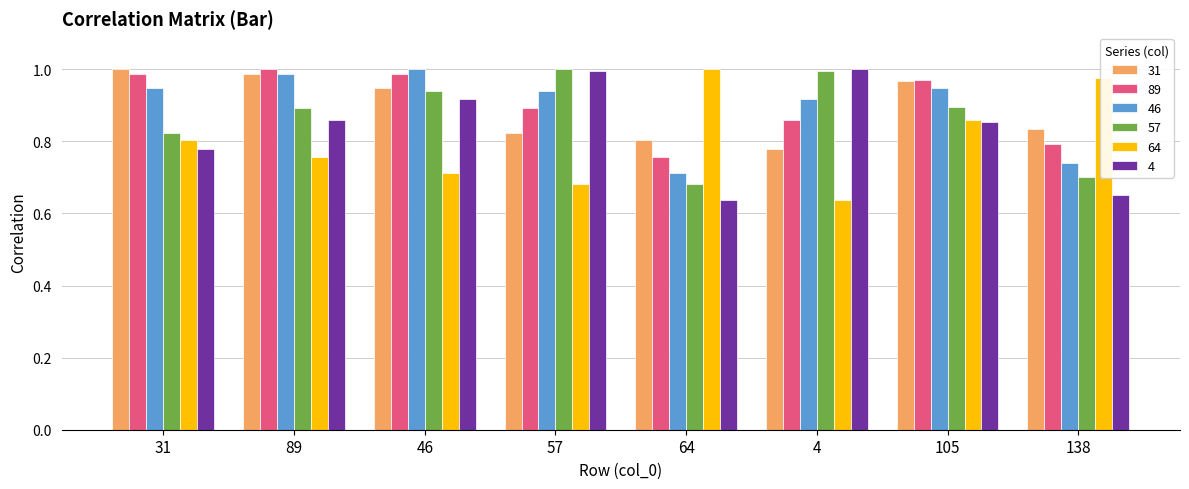

Which category has the lowest value in the 89 series?

64